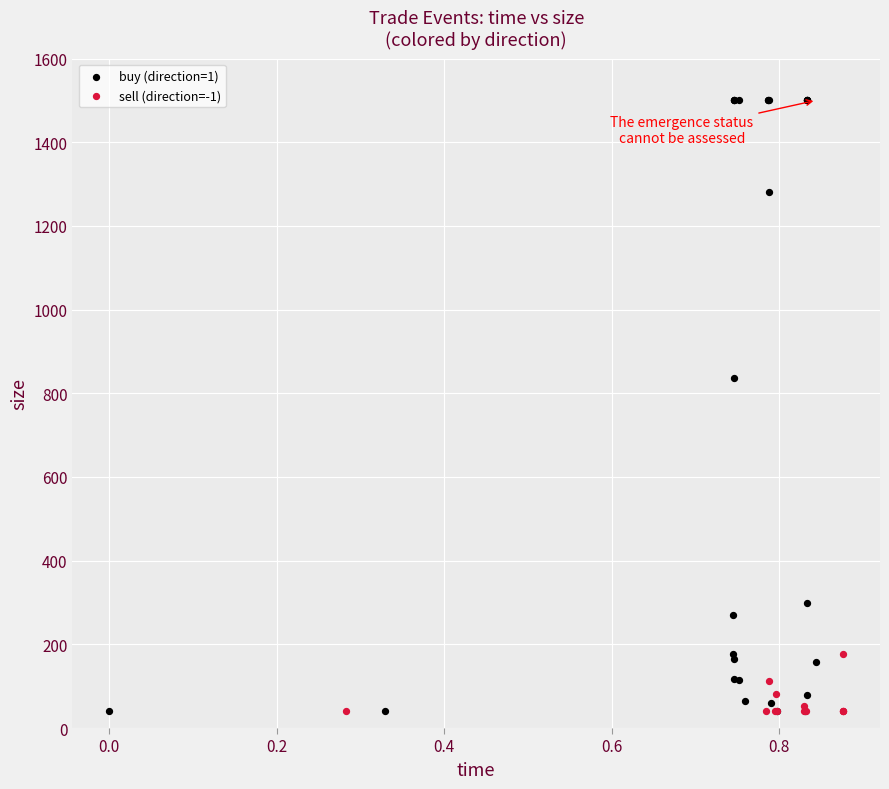

Which series reaches the maximum Y coordinate?

buy (direction=1)